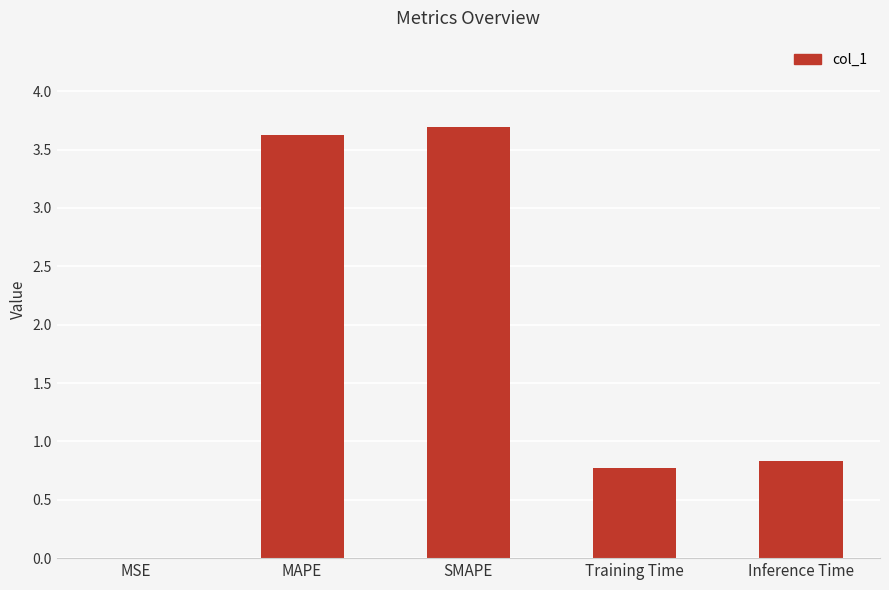

What value does the data have at Inference Time?

0.8